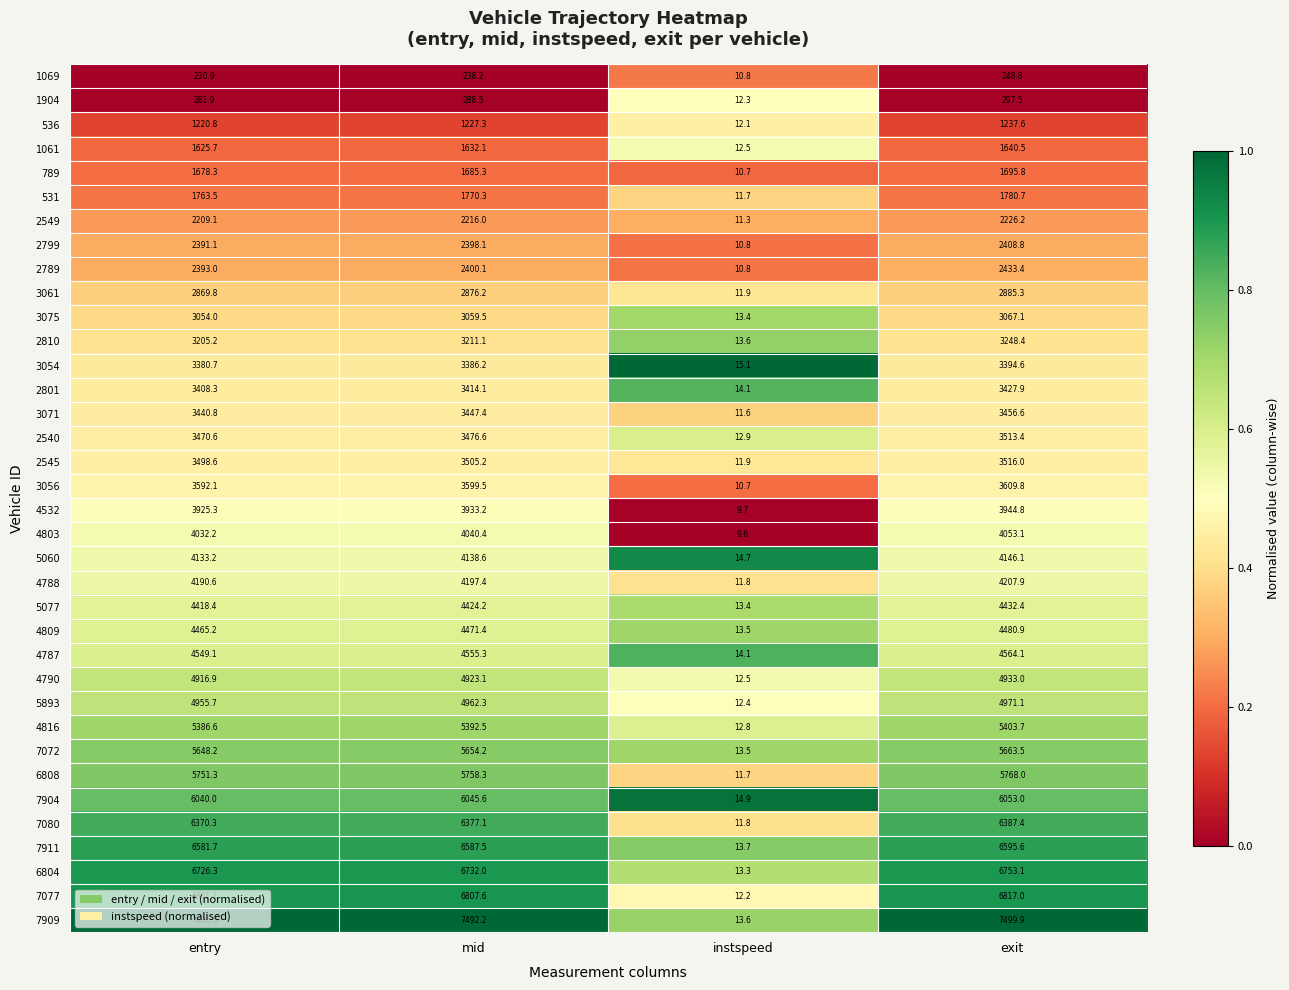

Which series changed the most between instspeed and exit?

7909